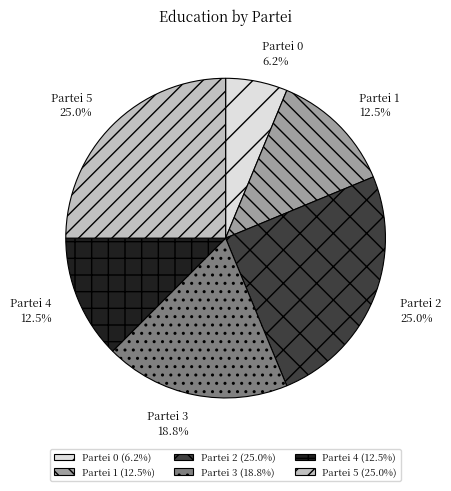

What percentage do Partei 4 and Partei 1 together represent?

25.0%